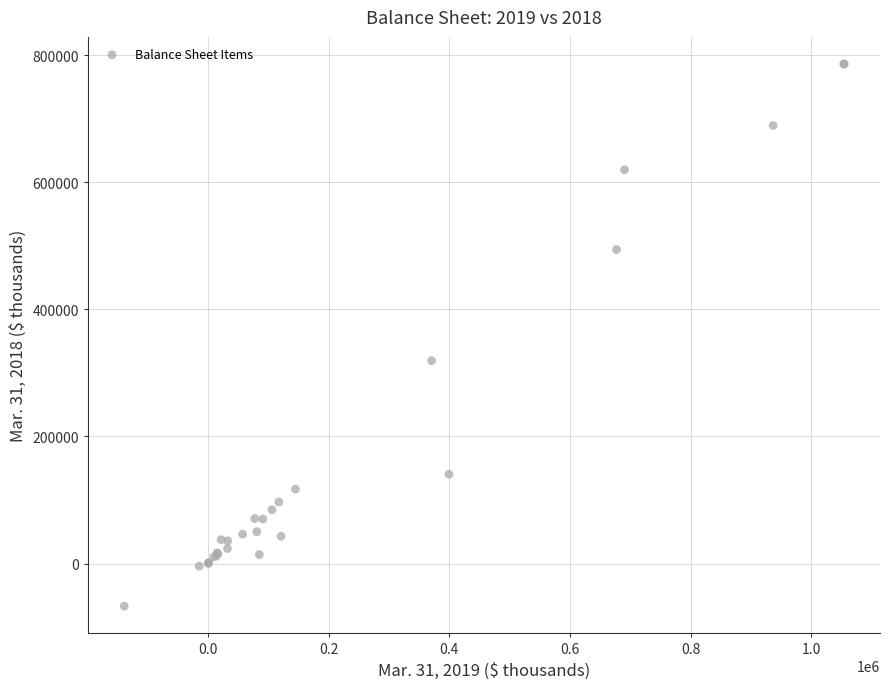

What Y value in the scatter plot is closest to 359648?

319274